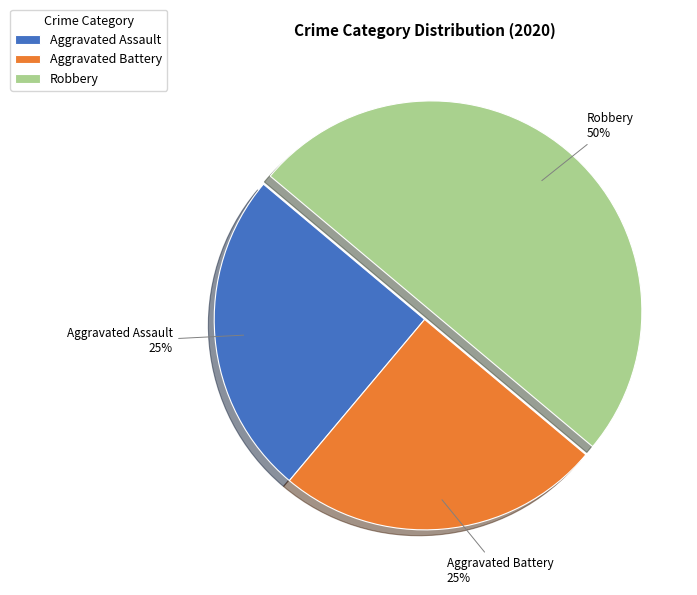

Which category has the biggest portion of the pie?

Robbery